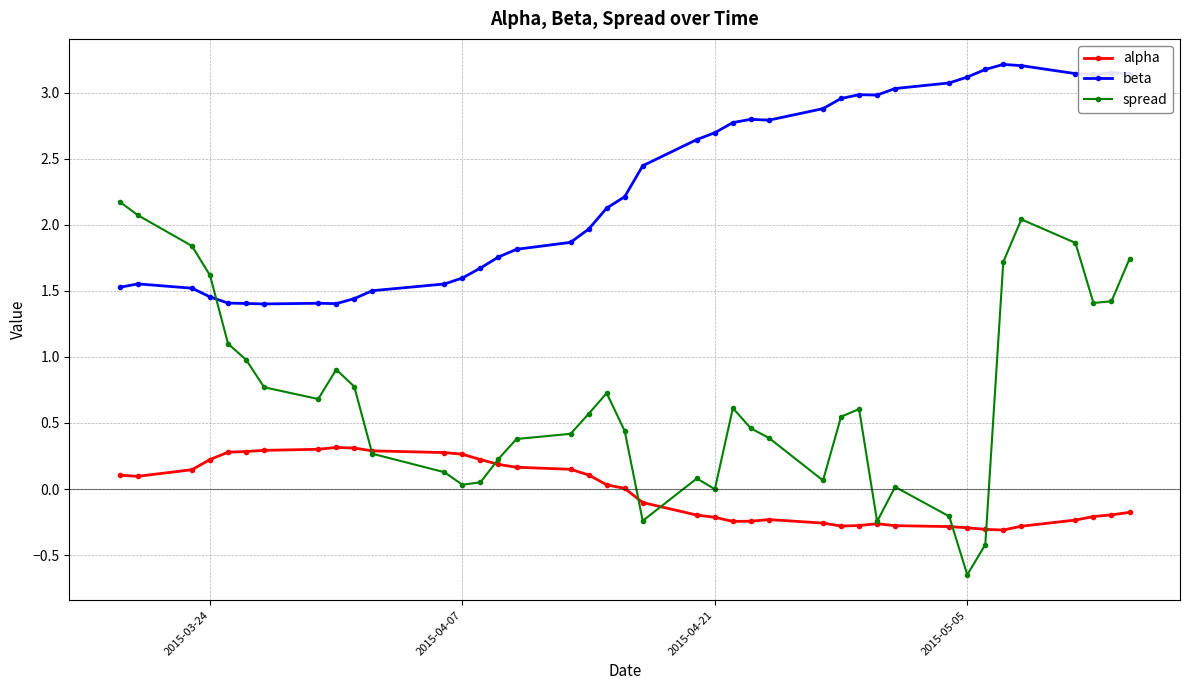

What is the value of the alpha point at the 31st from the left?

-0.3